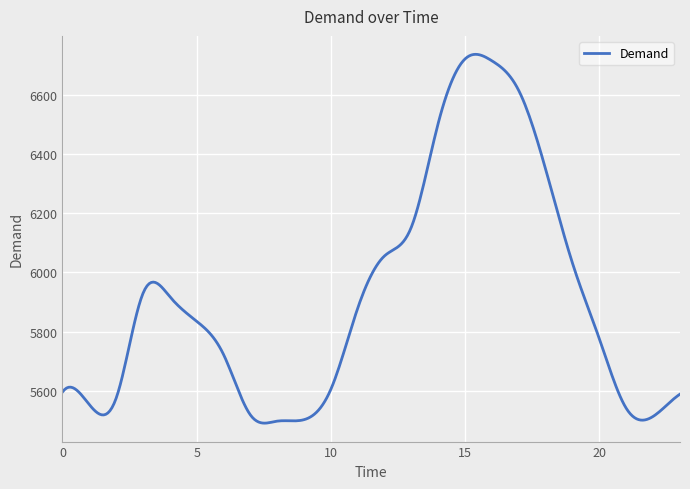

What is the maximum value shown in the chart?

6736.1